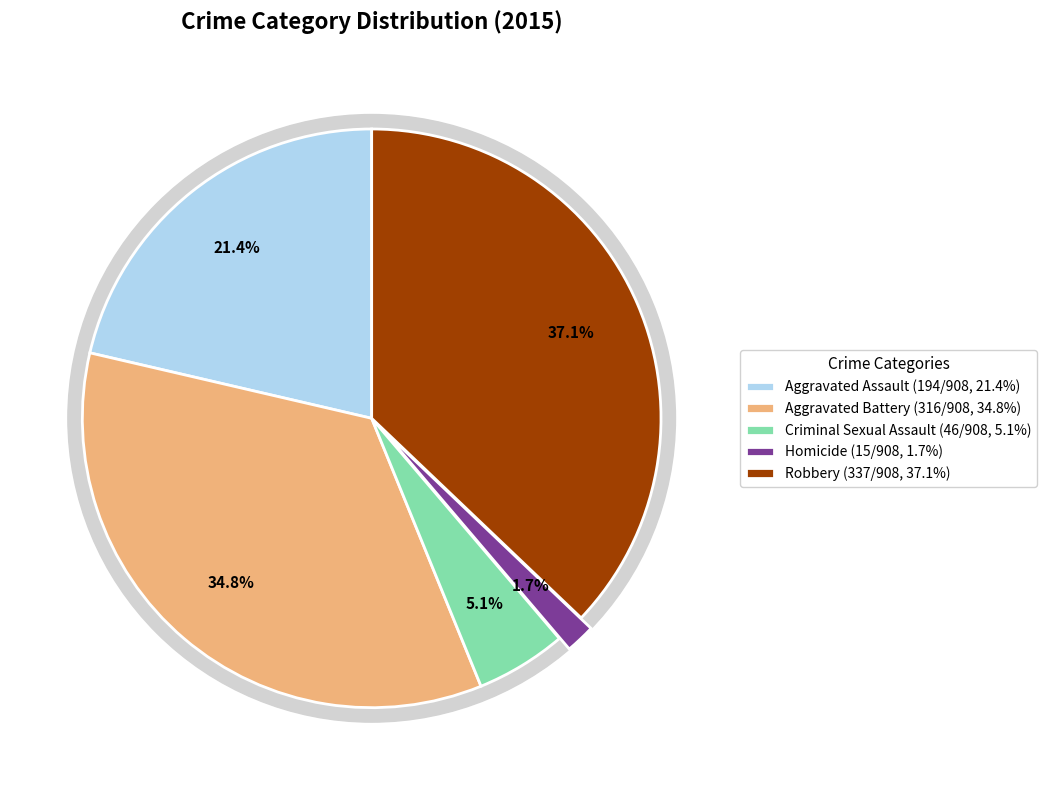

What is the largest slice in the pie chart?

Robbery